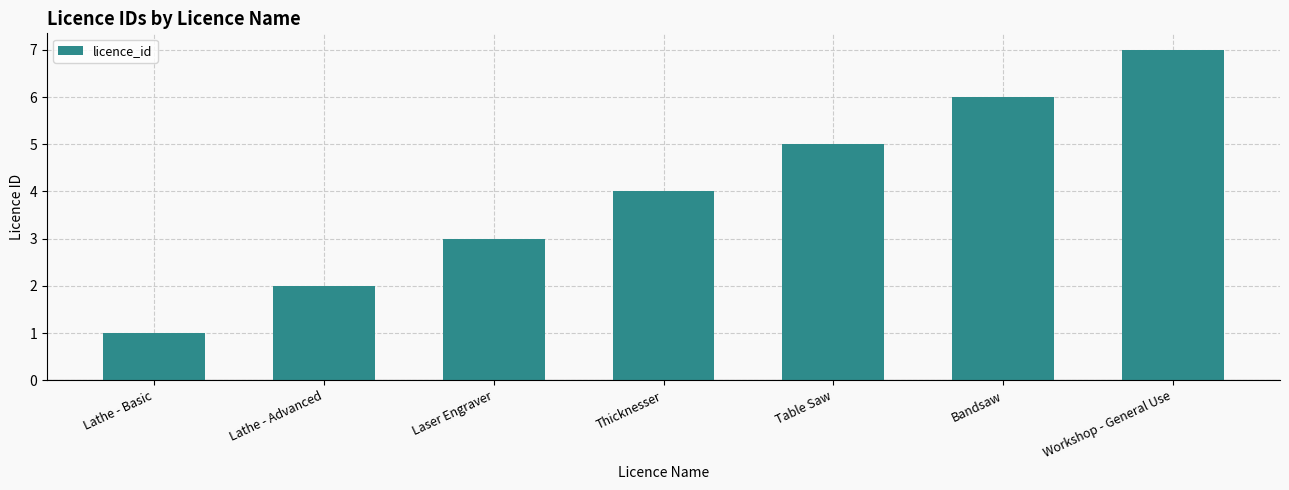

List the labels in order of value, smallest first.

Lathe - Basic, Lathe - Advanced, Laser Engraver, Thicknesser, Table Saw, Bandsaw, Workshop - General Use